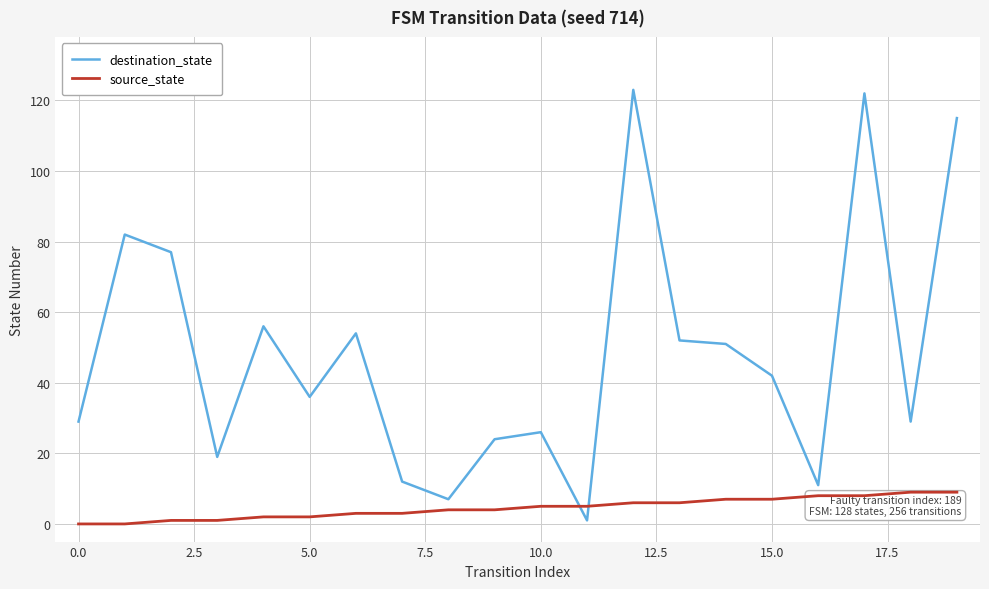

True or false: source_state and destination_state cross at least once.

True